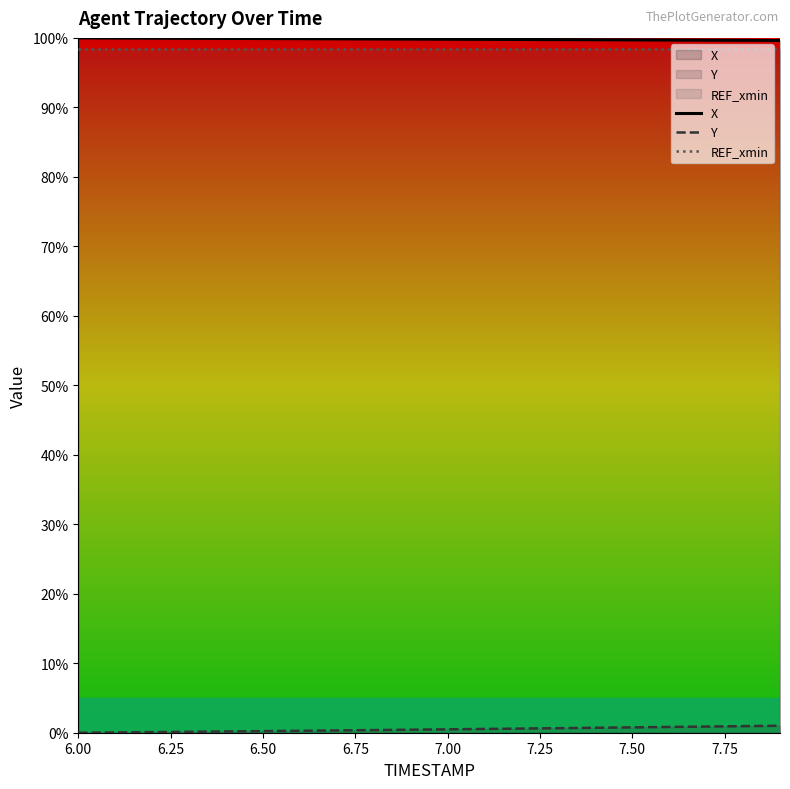

The value of REF_xmin at 7.00 is 98.5. True or false?

True